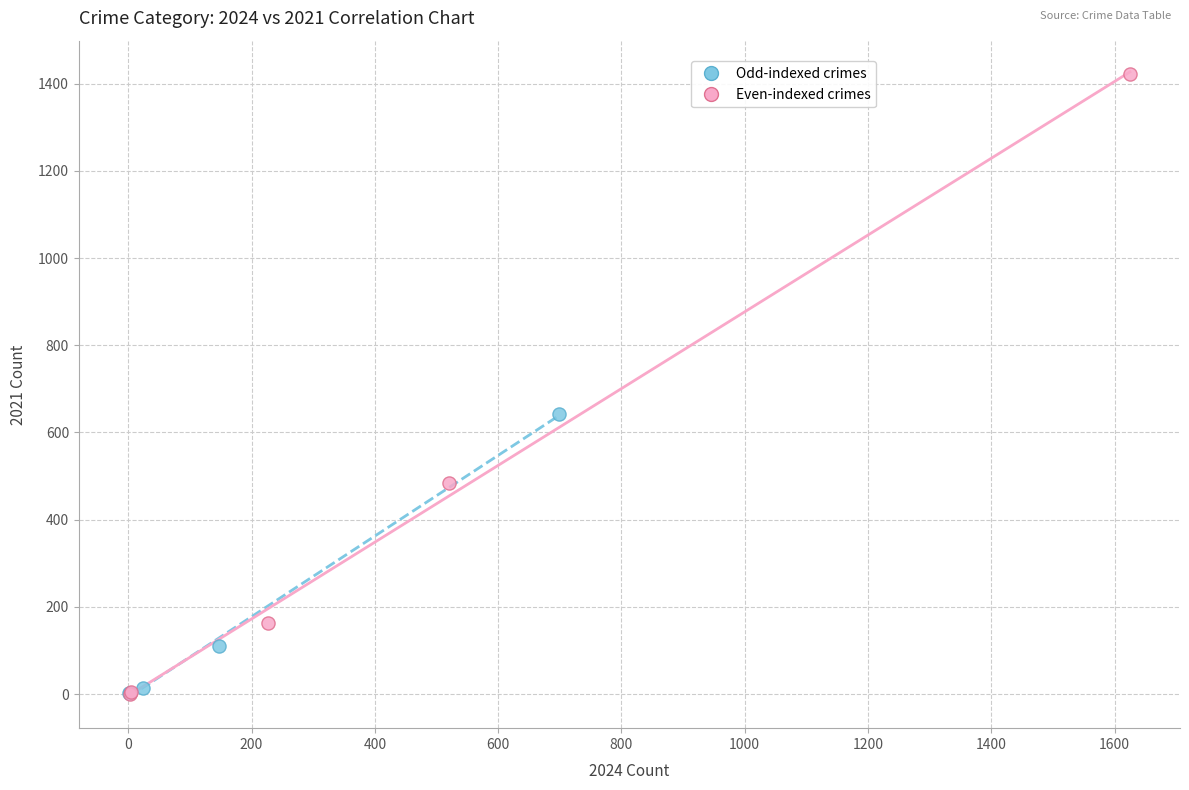

Which series has the largest Y range (max minus min)?

Even-indexed crimes